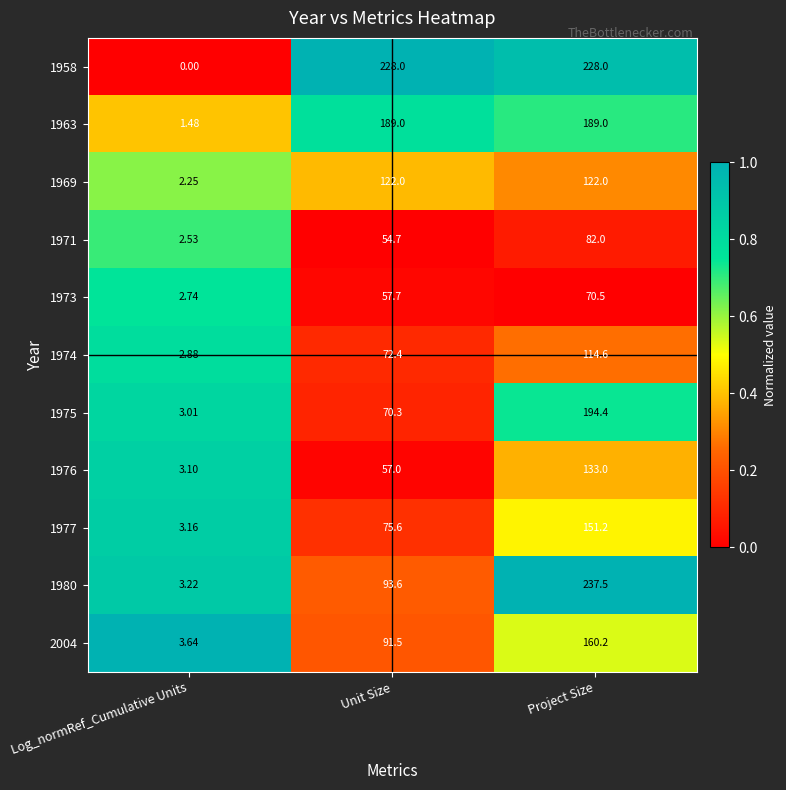

At which label is 1958 closest to 114?

Log_normRef_Cumulative Units